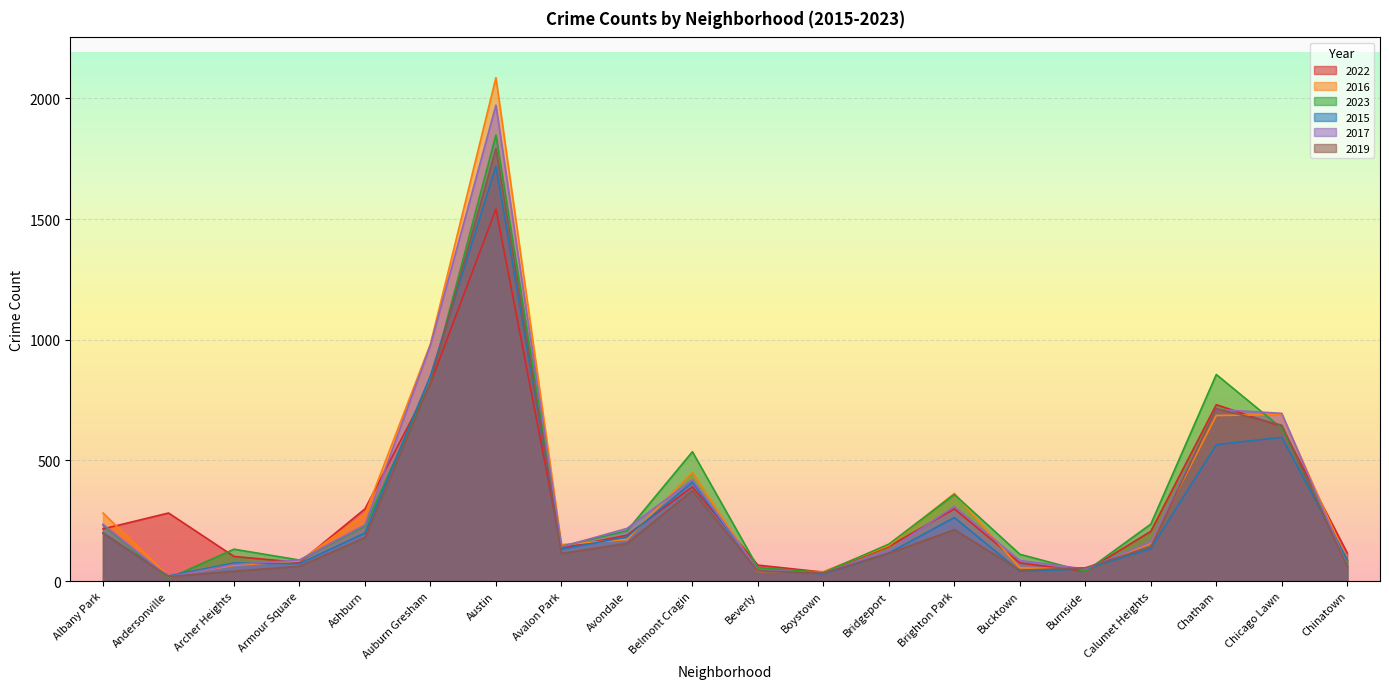

What is the approximate value of 2022 at Albany Park?

216